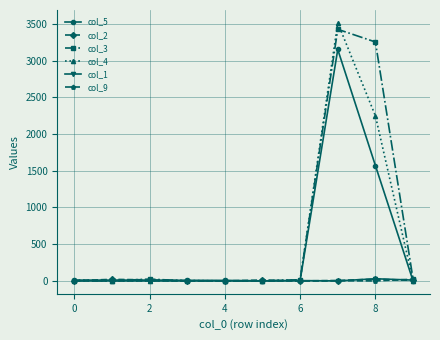

Which series has the widest spread of values?

col_4